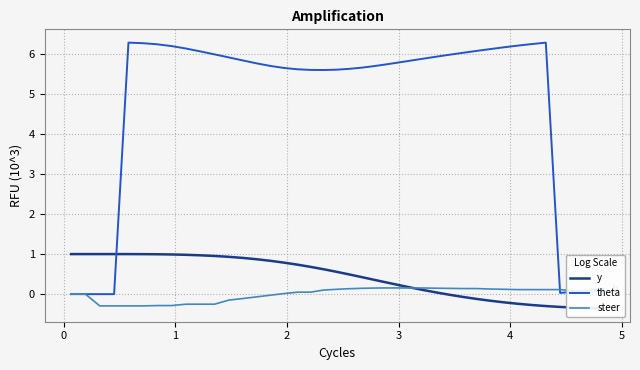

What is the minimum value for steer?

-0.3